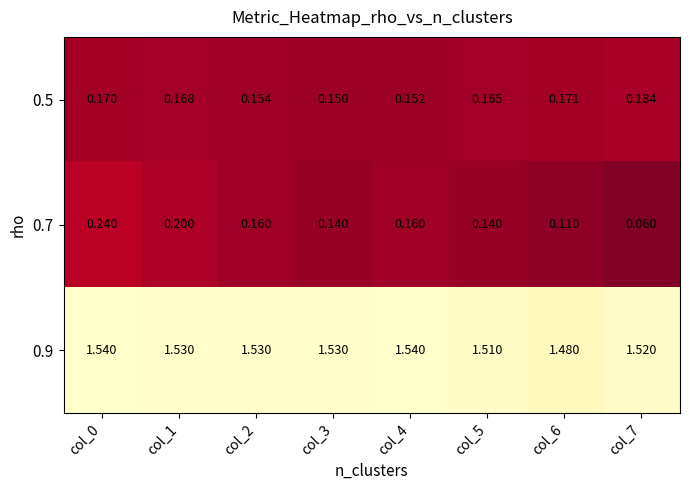

Is the value of 0.7 at col_1 greater than the value of 0.9 at col_0?

No